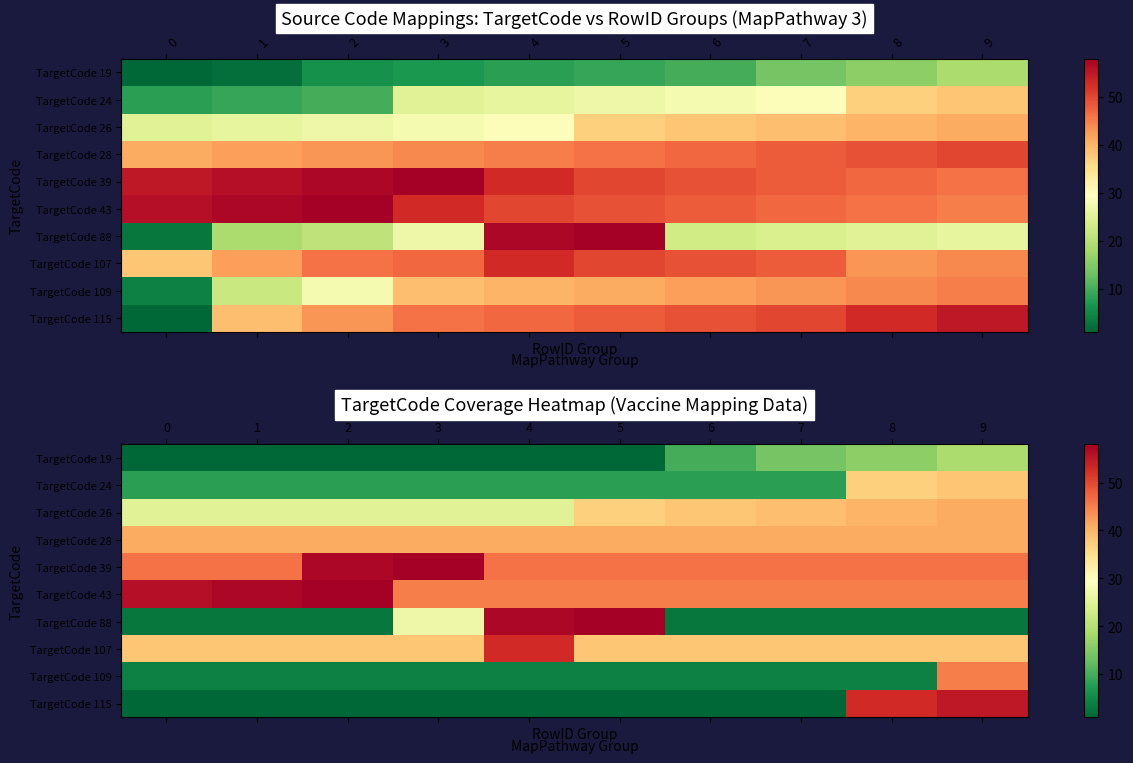

At 3, list the series in order from largest to smallest.

TargetCode 39, TargetCode 43, TargetCode 28, TargetCode 107, TargetCode 88, TargetCode 26, TargetCode 24, TargetCode 109, TargetCode 19, TargetCode 115